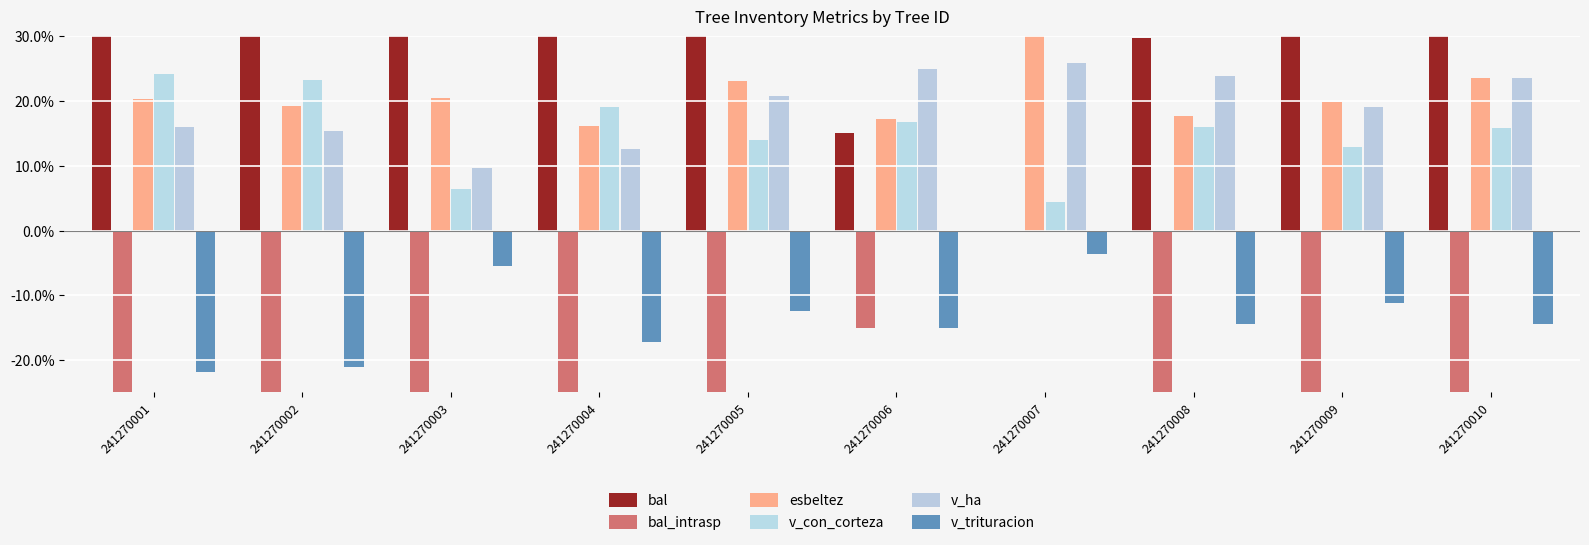

How many bars are there in total?

60